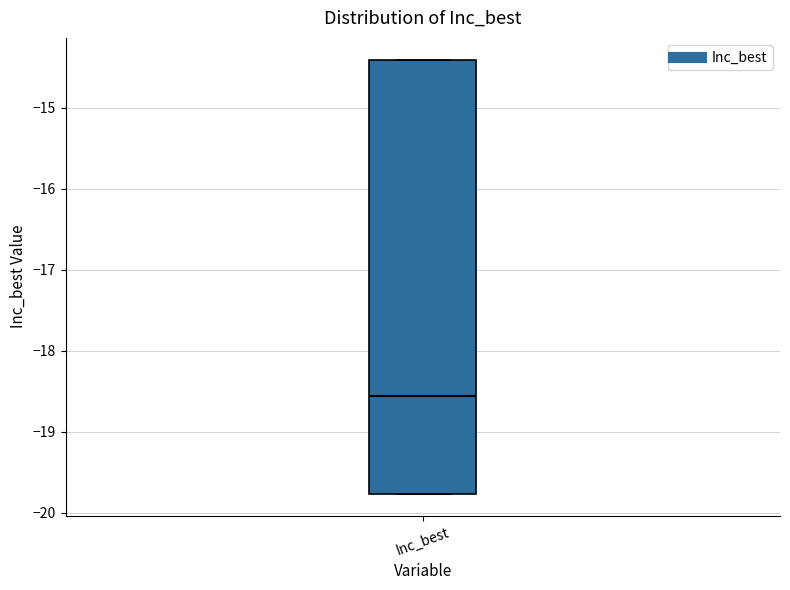

Read this box plot against the y-axis: the position of the median line, the range covered by the box, and the ends of both whiskers. The values are not printed on the chart, so give them approximately, as read against the axis.

median -18.6, box -19.8 to -14.4, whiskers -19.8 to -14.4